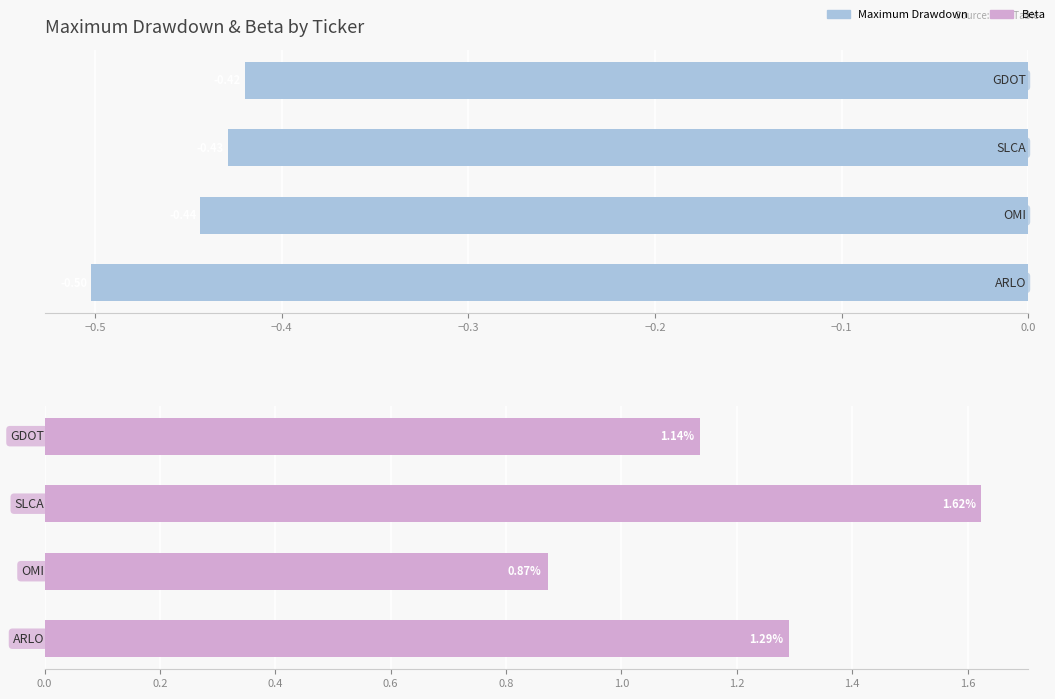

What value does the Maximum Drawdown series have at −0.3?

-0.4